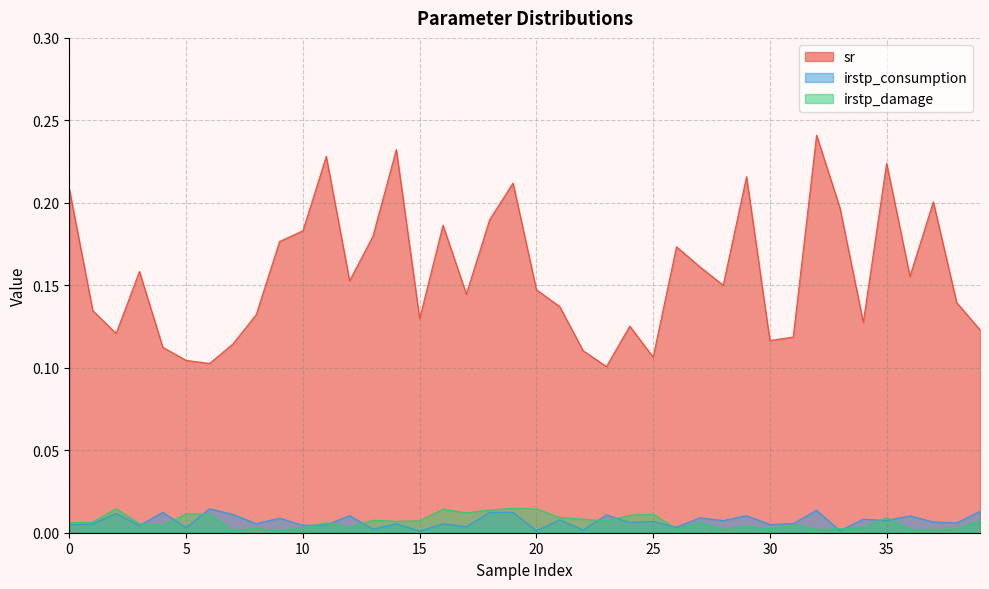

True or false: irstp_consumption and sr cross at least once.

False